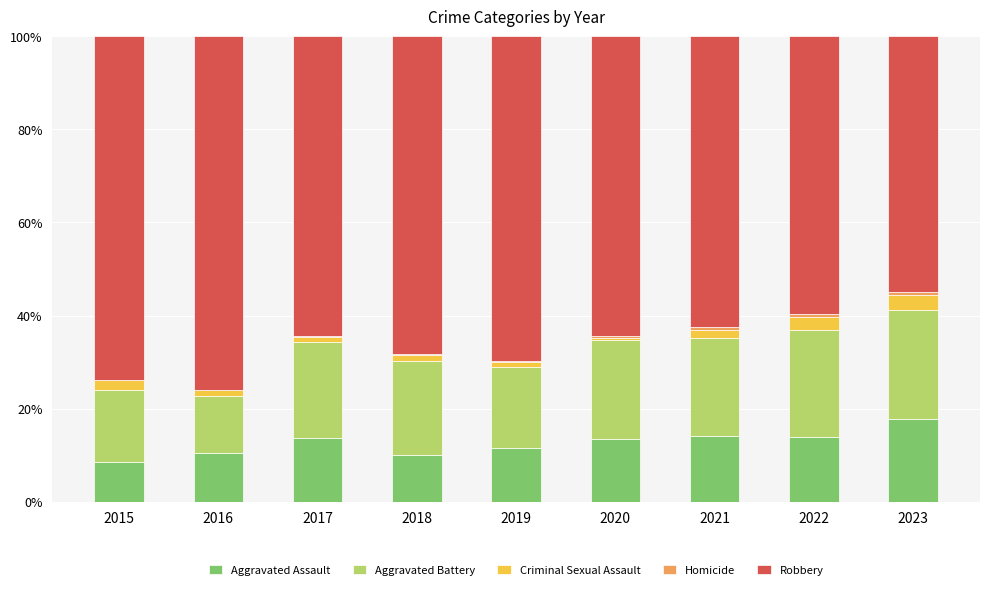

Are the bars grouped side by side (vs. stacked)?

No